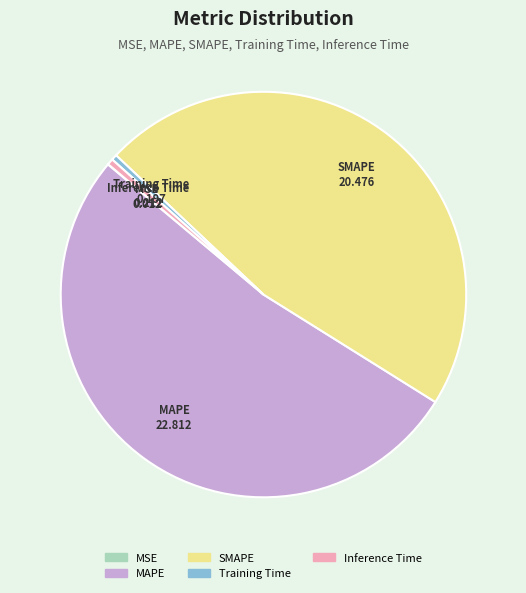

Do SMAPE and MAPE together represent more than half of the pie?

Yes